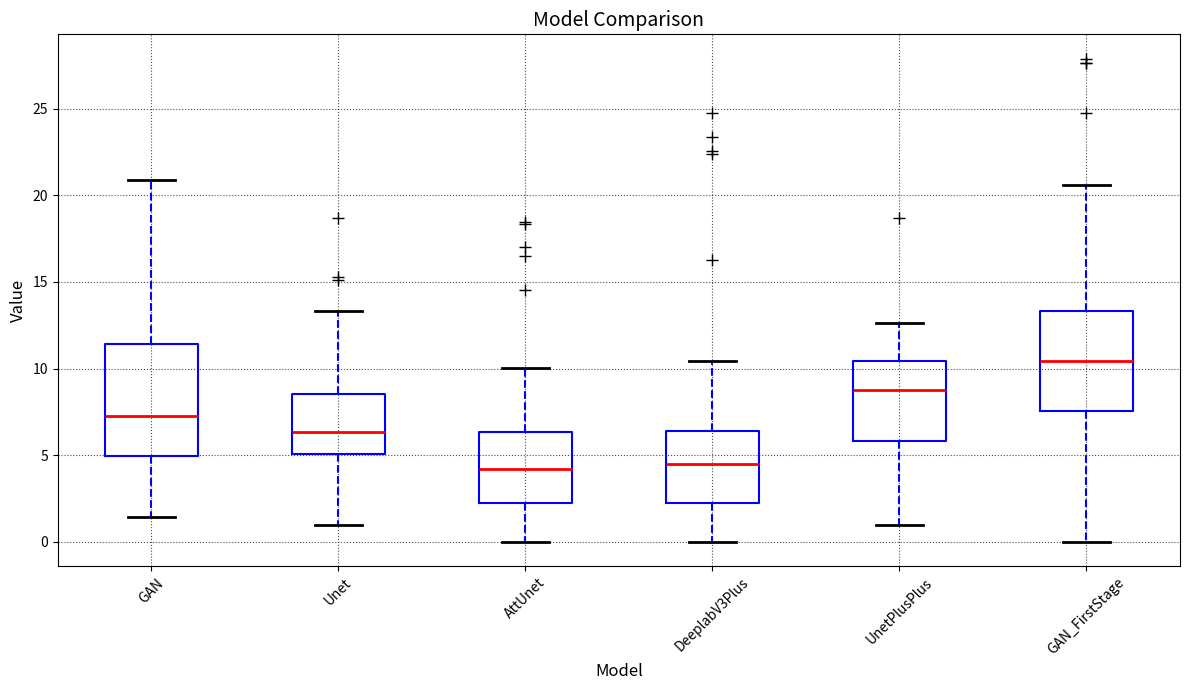

Reading left to right, transcribe this box plot: for each box, give where its median line is, the range the box spans, and where its two whiskers end, as read against the y-axis. The values are not printed on the chart, so give them approximately, as read against the axis.

GAN: median 7.5, box 5.0 to 11.5, whiskers 1.5 to 21.0
Unet: median 6.5, box 5.0 to 8.5, whiskers 1.0 to 13.5
AttUnet: median 4.0, box 2.0 to 6.5, whiskers 0.0 to 10.0
DeeplabV3Plus: median 4.5, box 2.0 to 6.5, whiskers 0.0 to 10.5
UnetPlusPlus: median 8.5, box 6.0 to 10.5, whiskers 1.0 to 12.5
GAN_FirstStage: median 10.5, box 7.5 to 13.5, whiskers 0.0 to 20.5